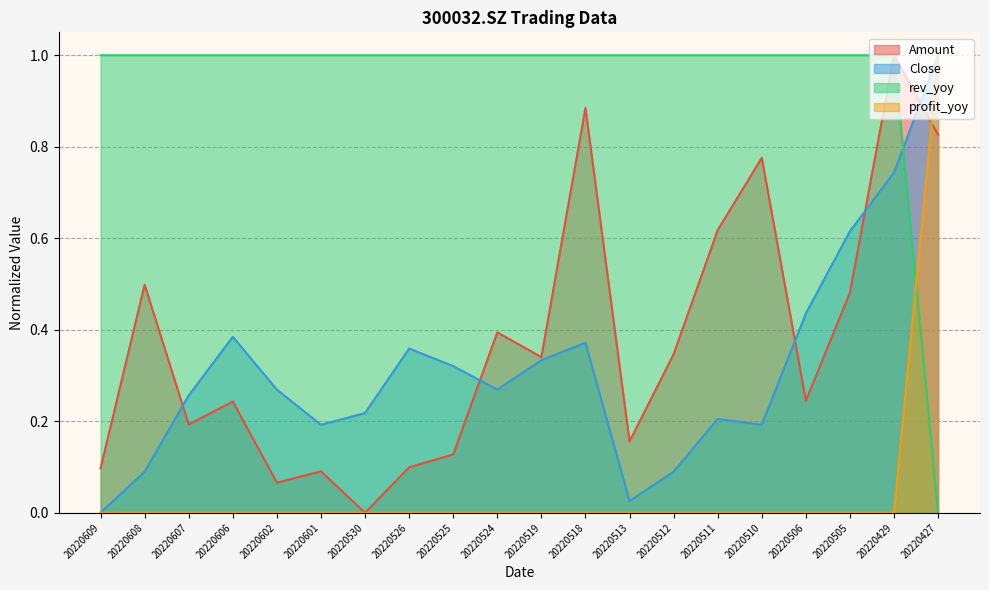

What is the total value across all series at 20220519?

1.7